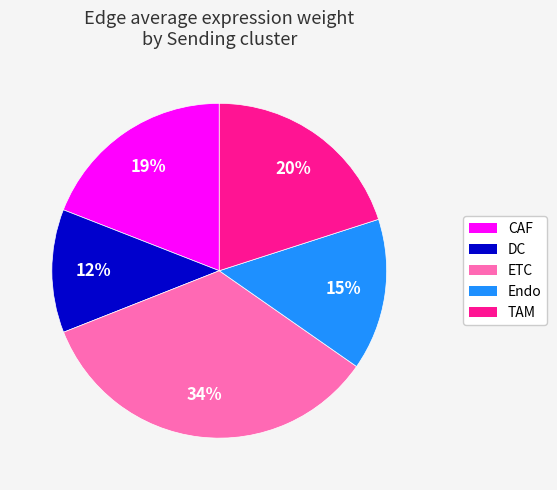

Does any single category account for the majority?

No